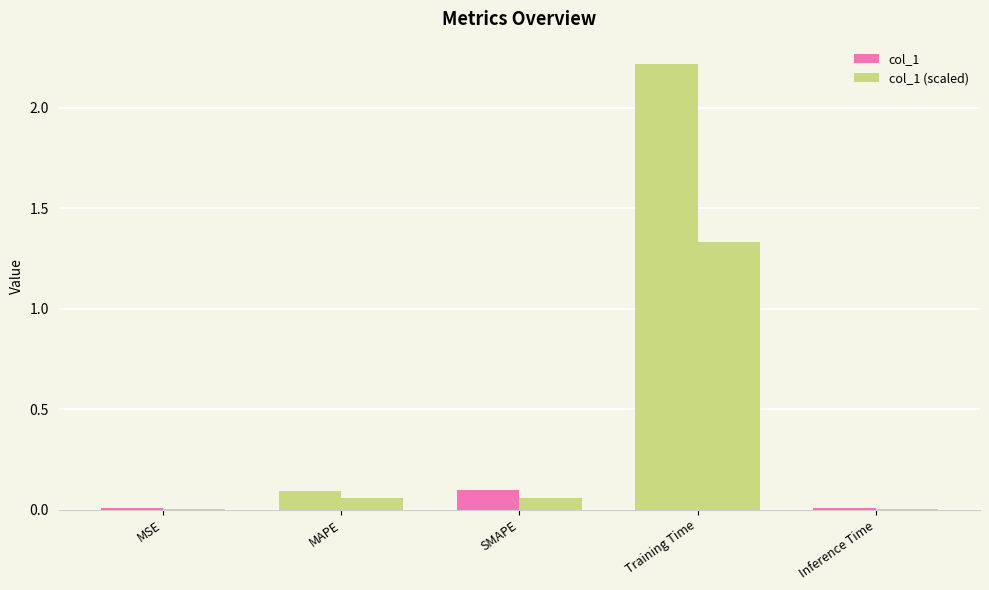

How many categories are shown in the chart?

5